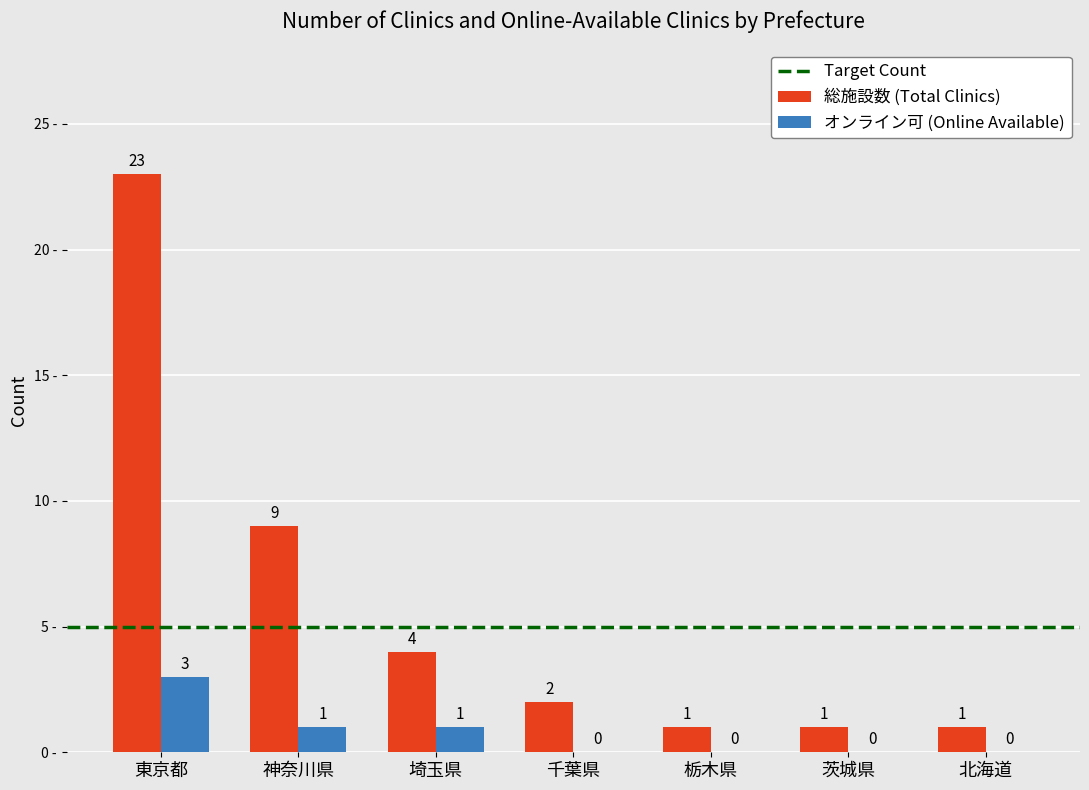

Reading left to right, list all the values displayed in this chart.

総施設数 (Total Clinics): 東京都=23	神奈川県=9	埼玉県=4	千葉県=2	栃木県=1	茨城県=1	北海道=1
オンライン可 (Online Available): 東京都=3	神奈川県=1	埼玉県=1	千葉県=0	栃木県=0	茨城県=0	北海道=0